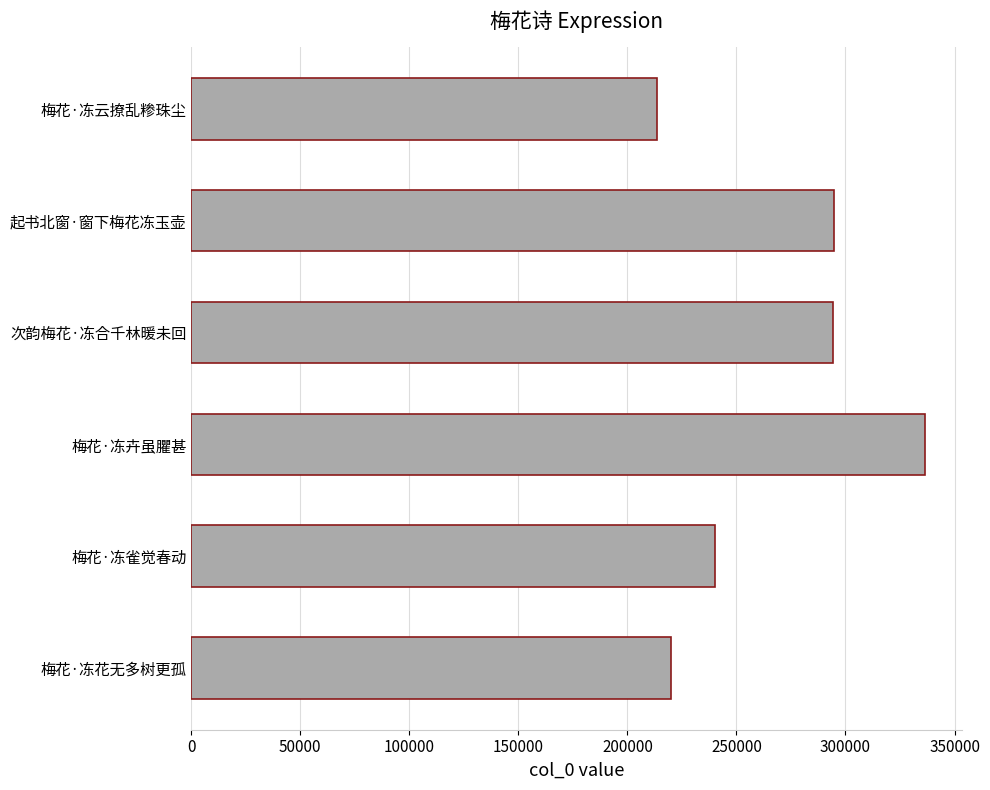

At which category does the chart reach its peak across all series?

梅花·冻卉虽臞甚